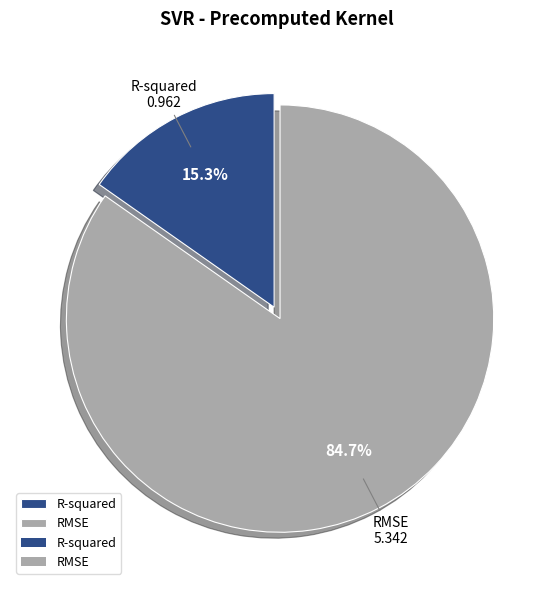

To the nearest percent, what is the difference between the R-squared and RMSE slice percentages?

69%